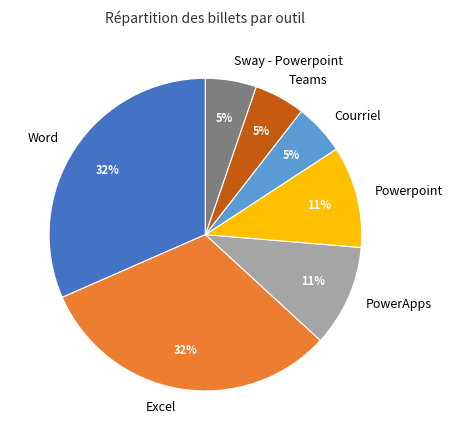

To the nearest percent, what percentage of the pie is PowerApps?

11%